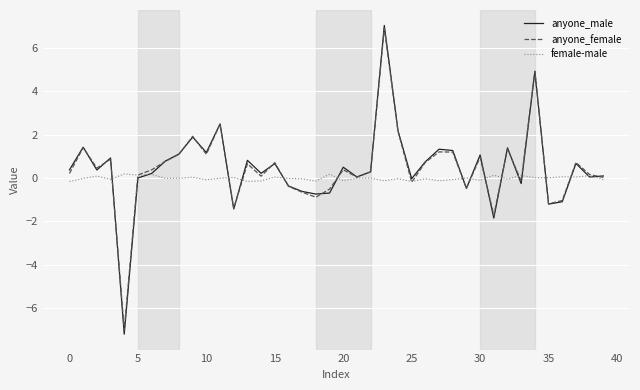

Which series has the largest range (max minus min)?

anyone_male